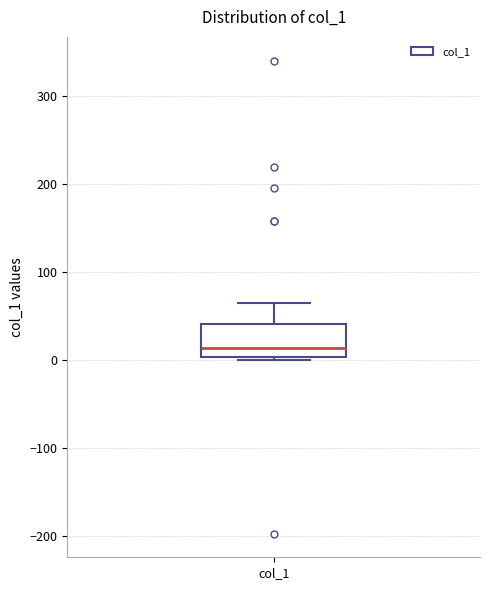

Read this box plot against the y-axis: the position of the median line, the range covered by the box, and the ends of both whiskers. The values are not printed on the chart, so give them approximately, as read against the axis.

median 10, box 0 to 40, whiskers 0 (just below the box's lower edge) to 60